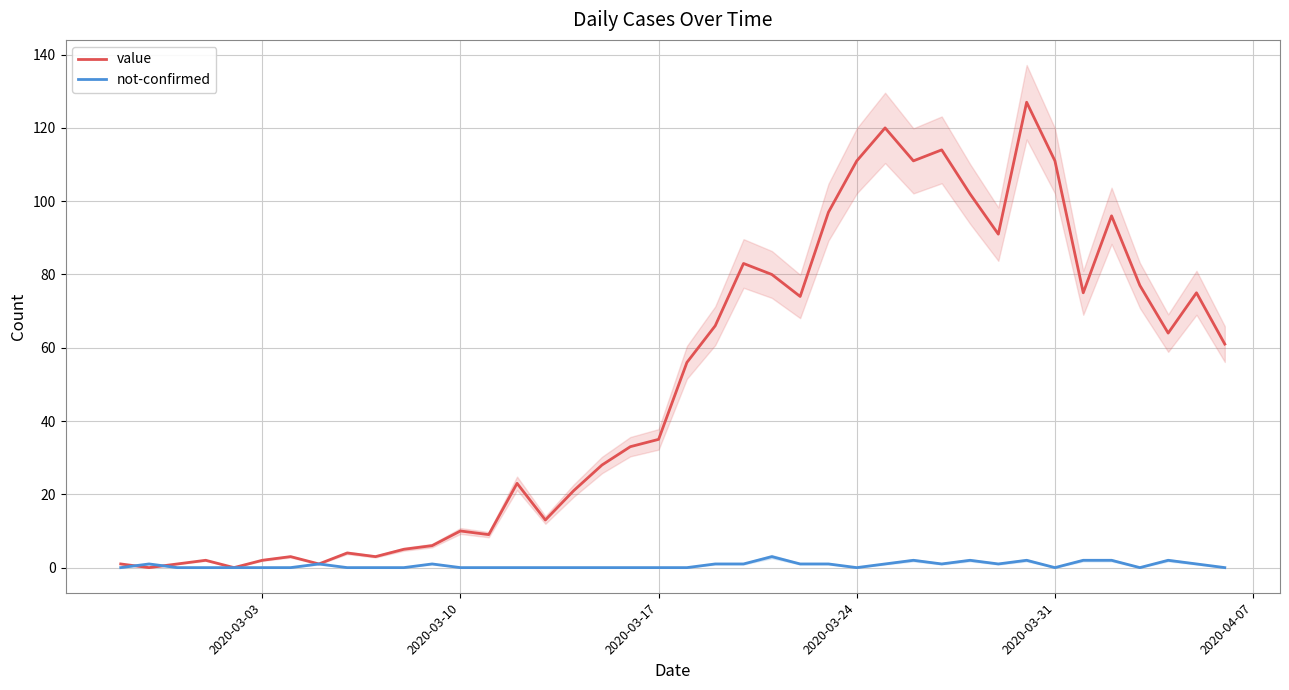

Is it true that value equals 18 at 36?

False